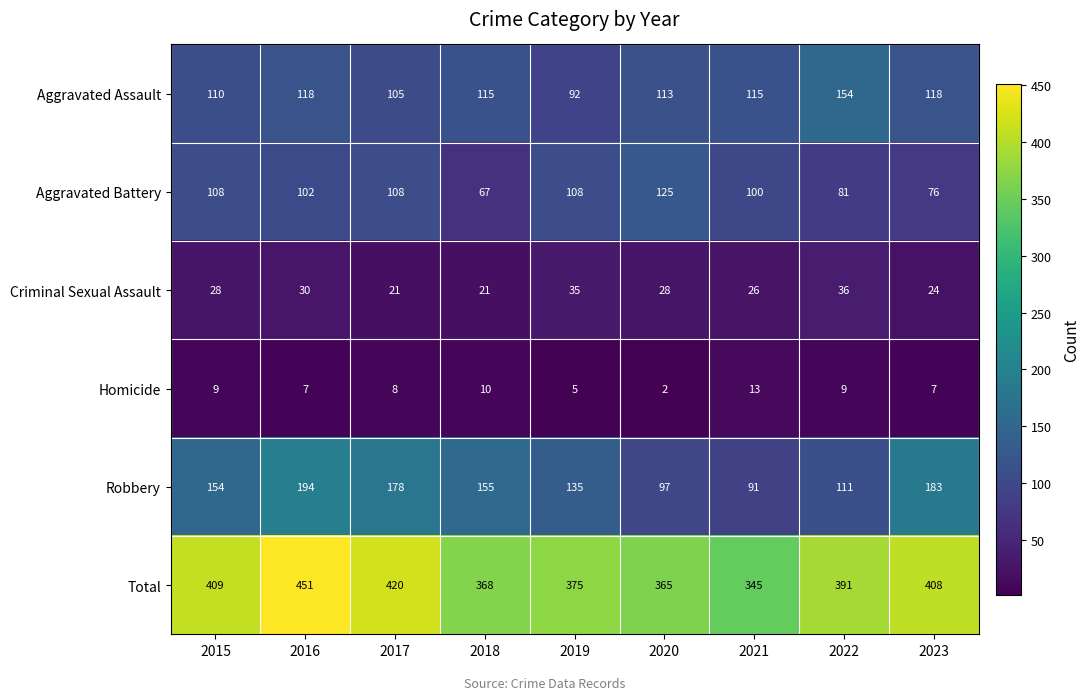

Rank the series at 2021 from lowest to highest value.

Homicide, Criminal Sexual Assault, Robbery, Aggravated Battery, Aggravated Assault, Total